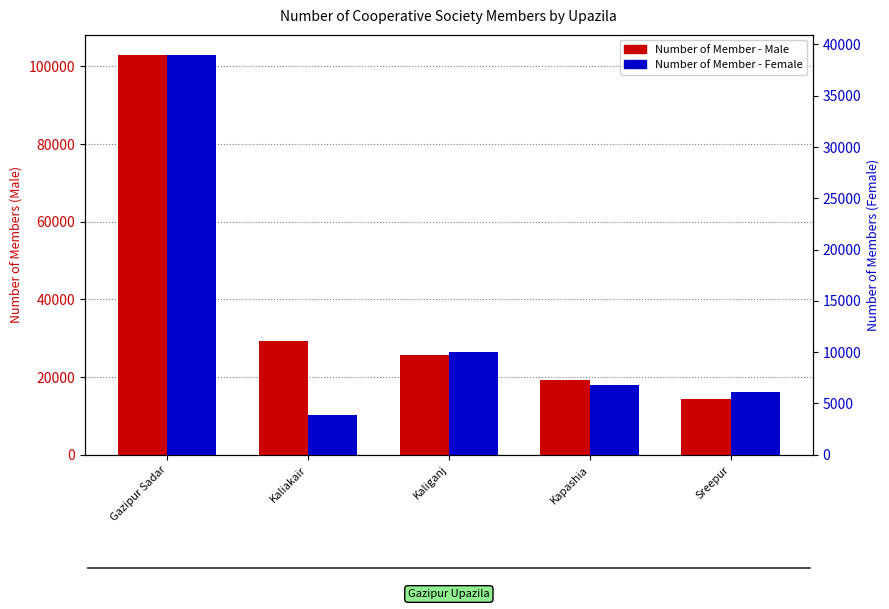

What is the total value across all series at Kaliakair?

33117